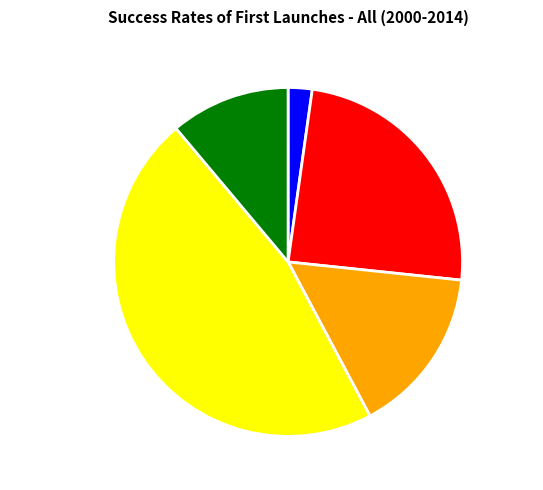

Count the number of slices in the pie.

5